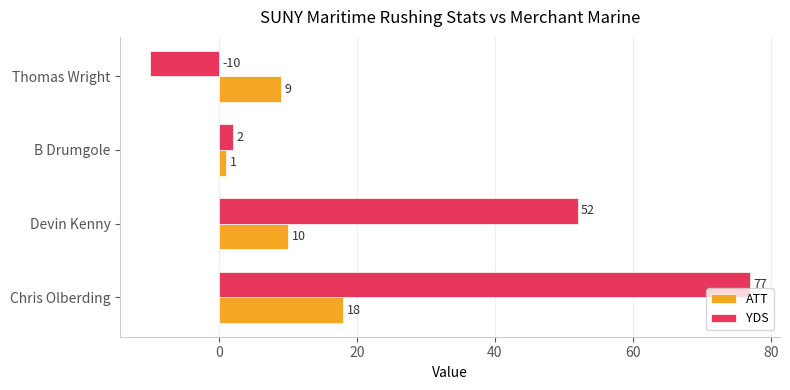

Rank the series by their maximum value, from lowest to highest.

ATT, YDS